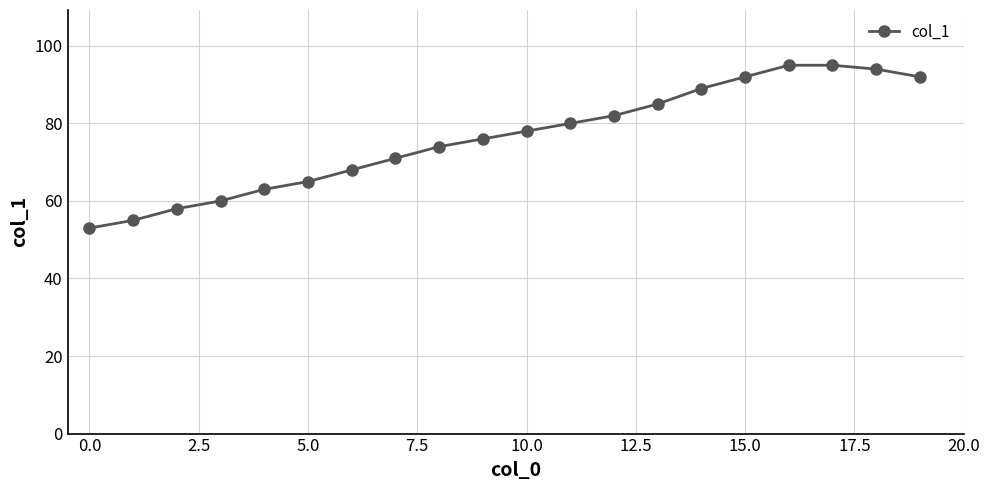

What is the sum of all values?

1525